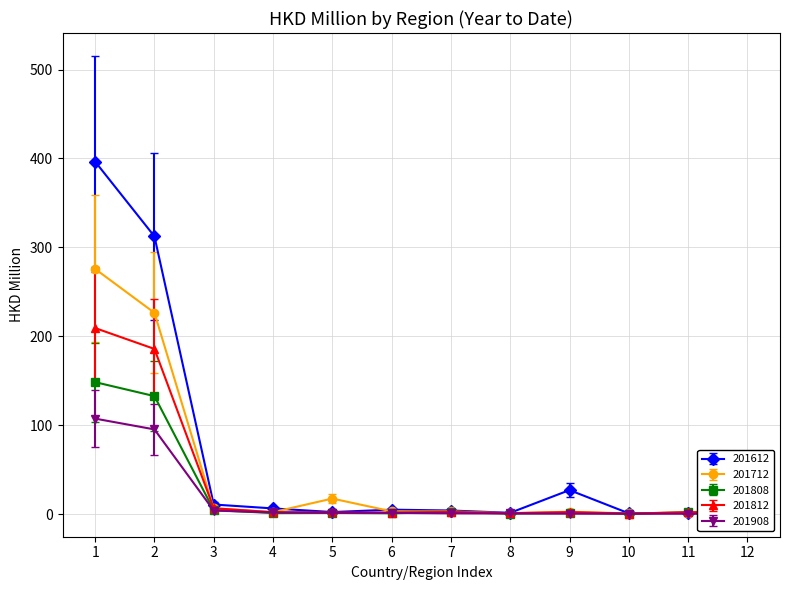

True or false: 201812 has more than 1 interior local peaks.

True